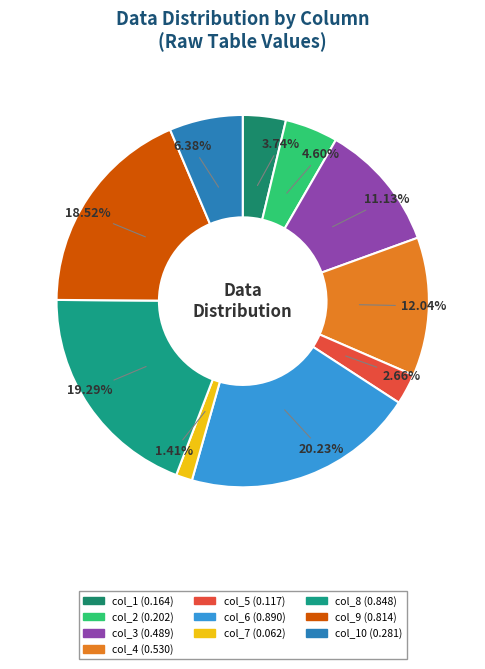

How many slices are in this pie chart?

10